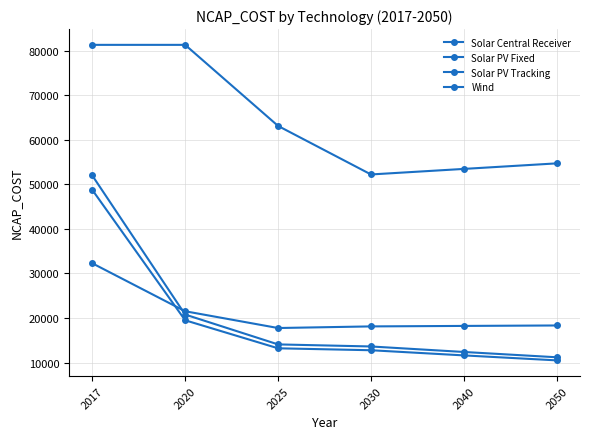

What is the difference between the second highest and minimum values in the Solar PV Tracking series?

9584.9